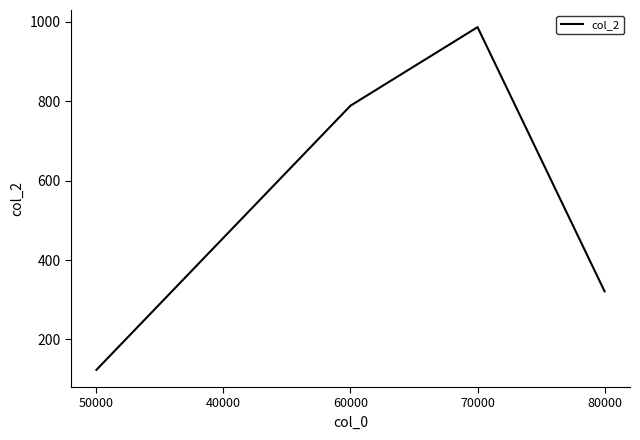

How many interior local peaks (higher than both neighbors) does the data have?

1